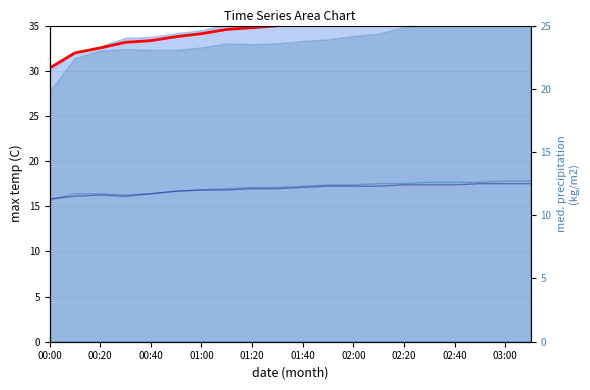

Read the col_17 value at 00:20.

11.7